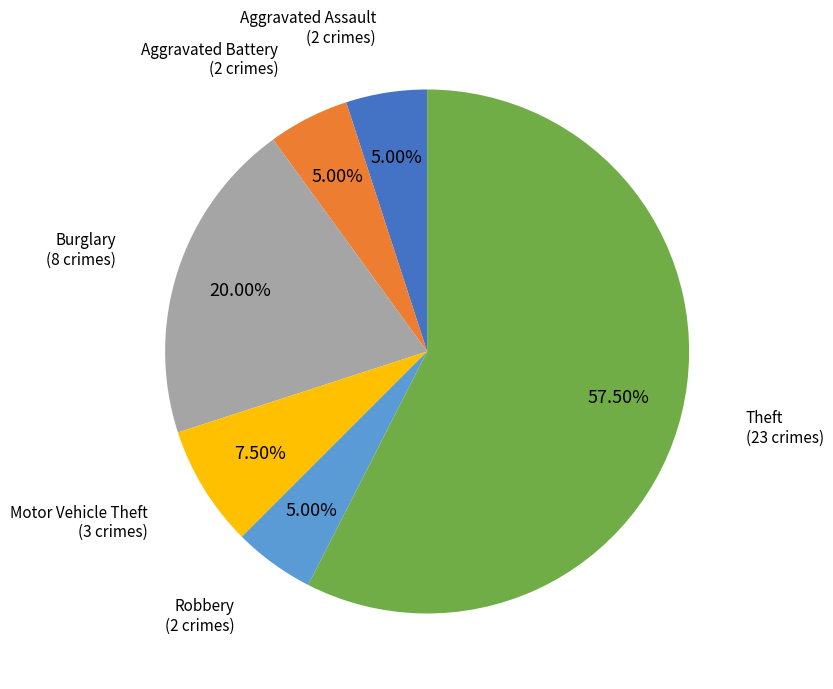

Approximately how many times larger is the value at Theft compared to Aggravated Assault?

11.5